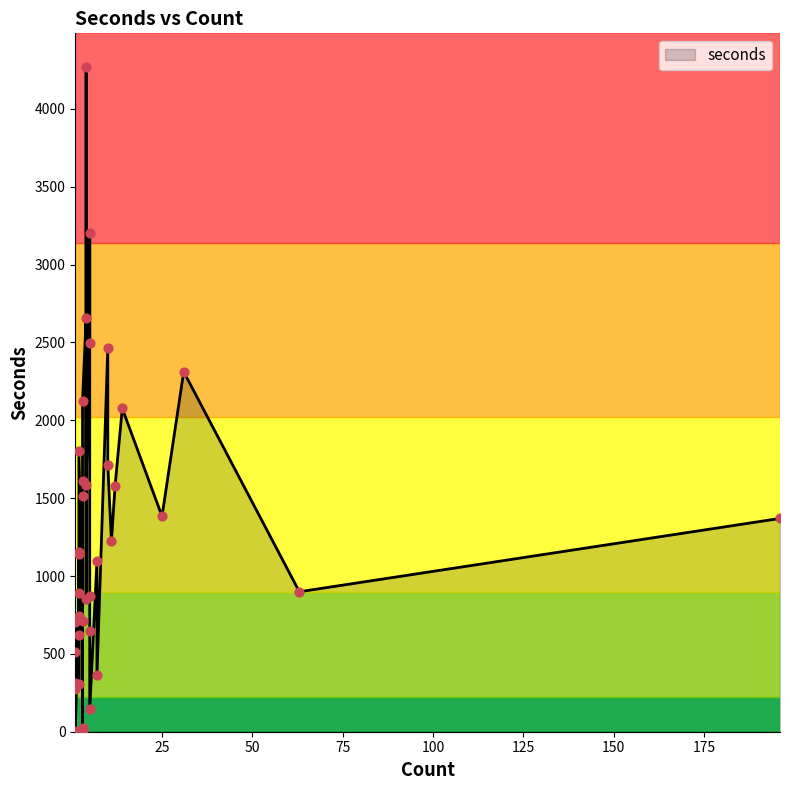

What is the change in value from 4 to 63?

-1757